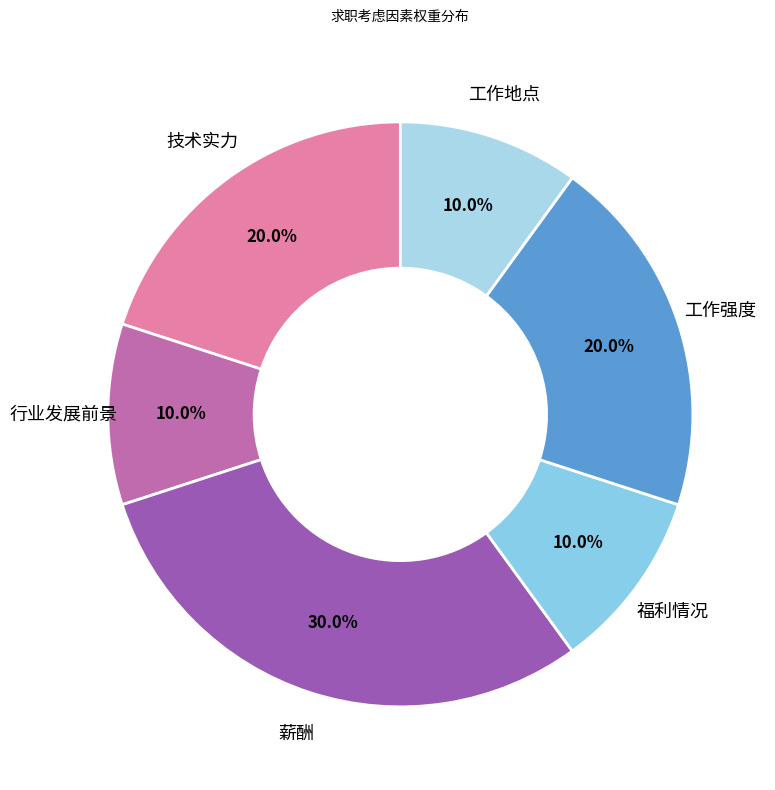

Is the sum of 薪酬 and 工作地点 greater than half?

No